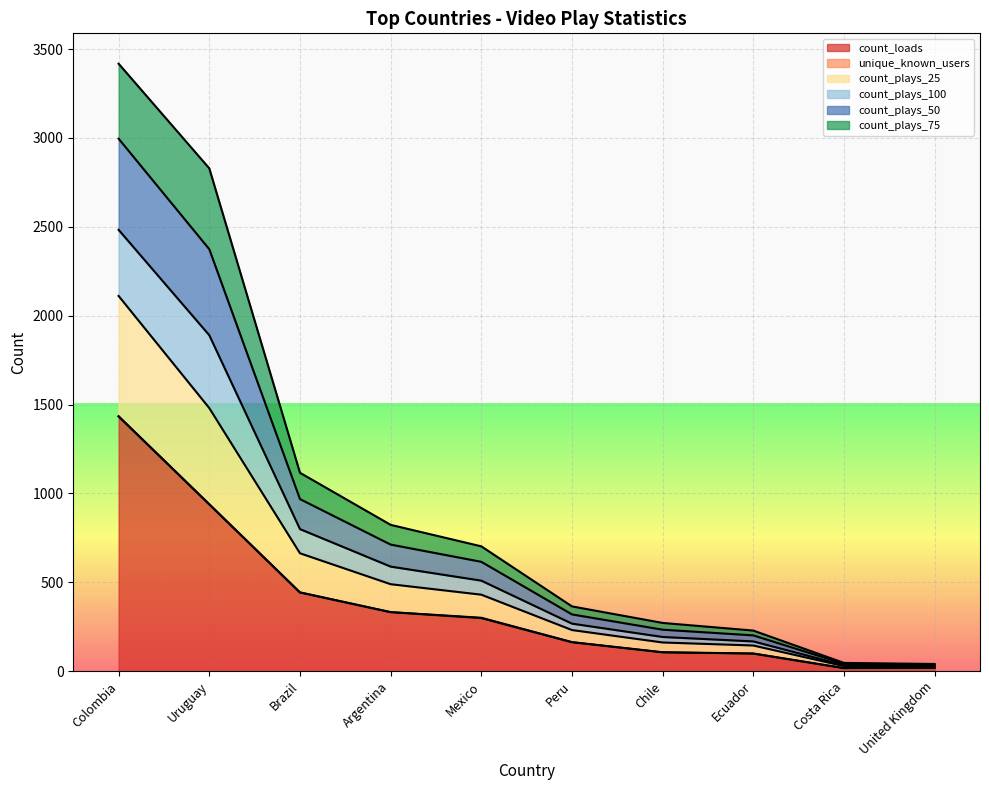

At which category is the sum across all series the highest?

Colombia